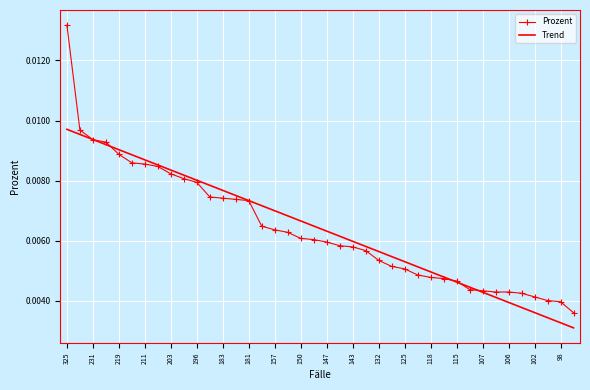

Which series has the largest range (max minus min)?

Prozent